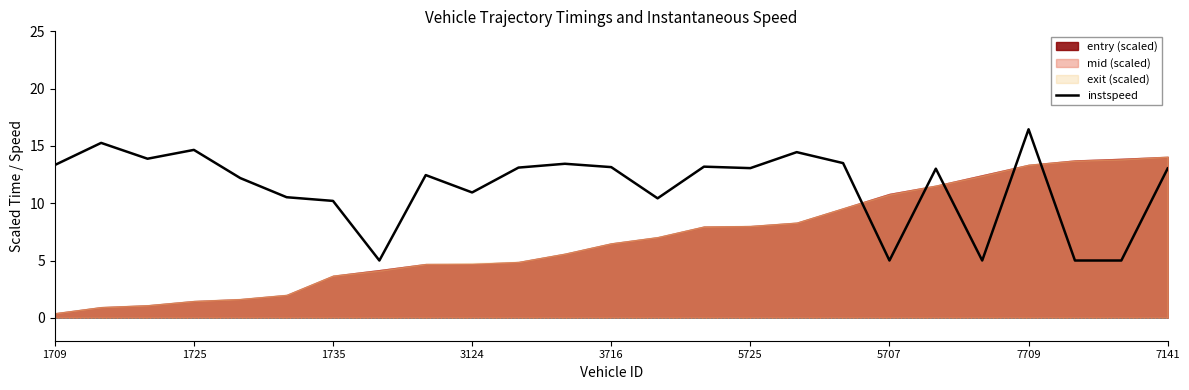

Is it true that instspeed equals 4.7 at 7709?

False